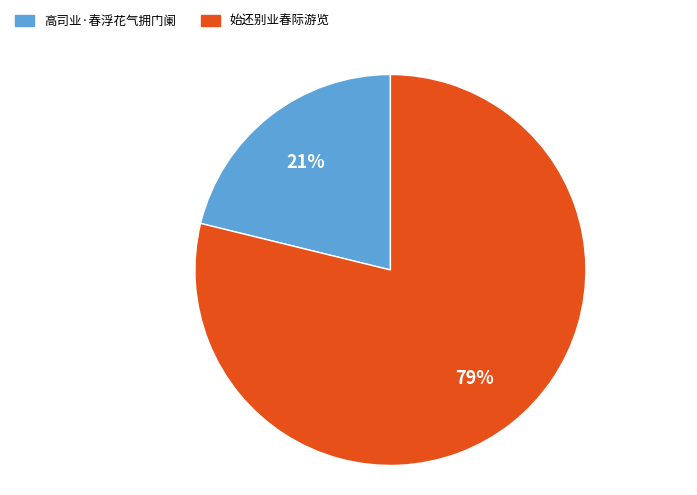

How many segments does this pie chart have?

2